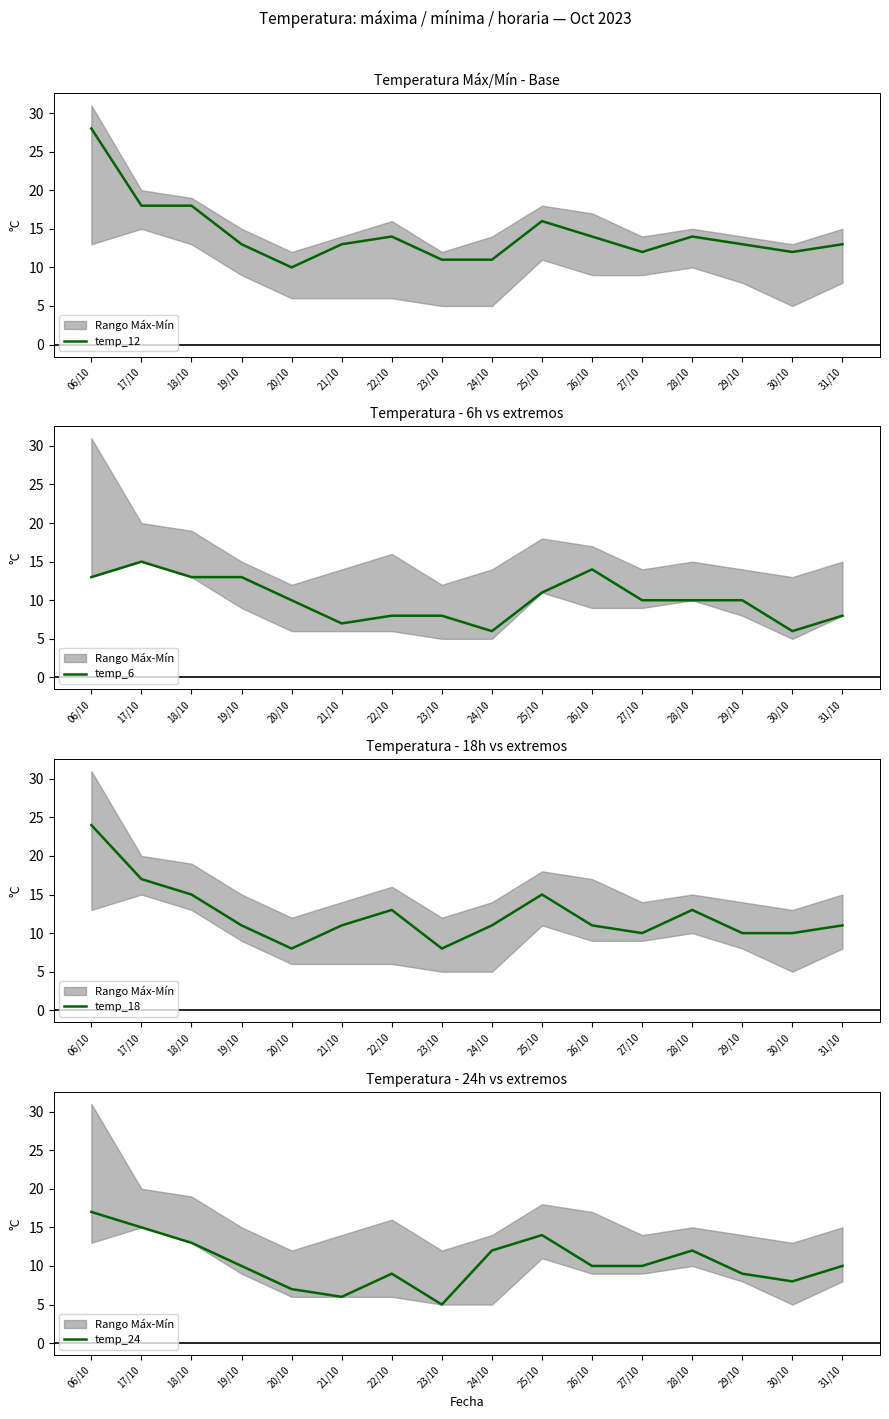

Reading right to left, list all the values displayed in this chart.

temp_12: 31/10=13	30/10=12	29/10=13	28/10=14	27/10=12	26/10=14	25/10=16	24/10=11	23/10=11	22/10=14	21/10=13	20/10=10	19/10=13	18/10=18	17/10=18	06/10=28
temp_6: 31/10=8	30/10=6	29/10=10	28/10=10	27/10=10	26/10=14	25/10=11	24/10=6	23/10=8	22/10=8	21/10=7	20/10=10	19/10=13	18/10=13	17/10=15	06/10=13
temp_18: 31/10=11	30/10=10	29/10=10	28/10=13	27/10=10	26/10=11	25/10=15	24/10=11	23/10=8	22/10=13	21/10=11	20/10=8	19/10=11	18/10=15	17/10=17	06/10=24
temp_24: 31/10=10	30/10=8	29/10=9	28/10=12	27/10=10	26/10=10	25/10=14	24/10=12	23/10=5	22/10=9	21/10=6	20/10=7	19/10=10	18/10=13	17/10=15	06/10=17